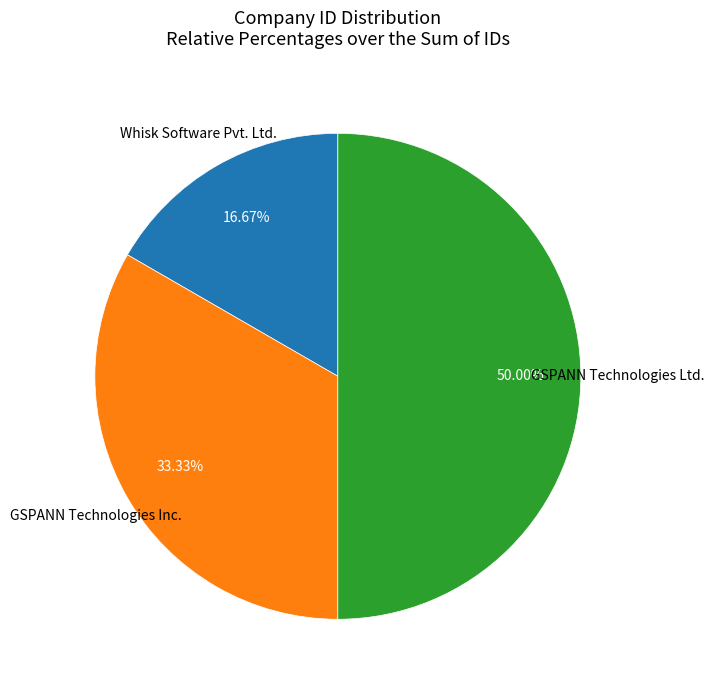

Count the number of slices in the pie.

3